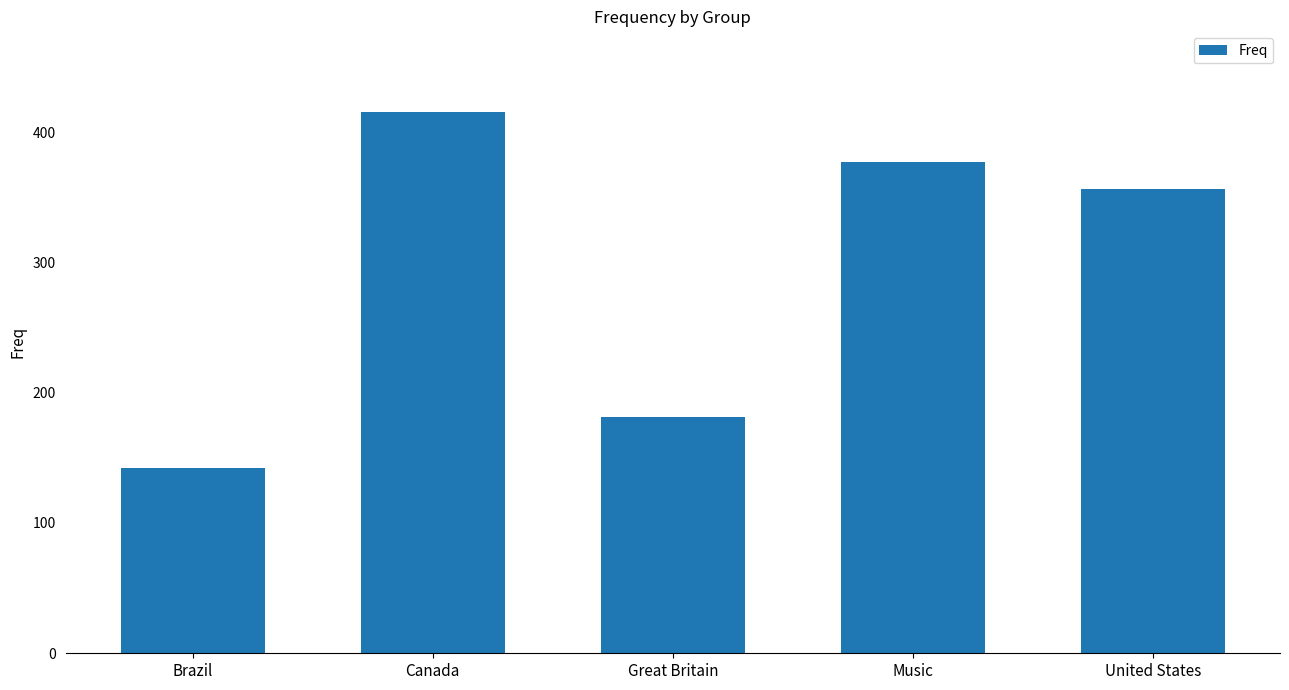

Reading left to right, transcribe all the data shown in this chart.

142	415	181	377	356